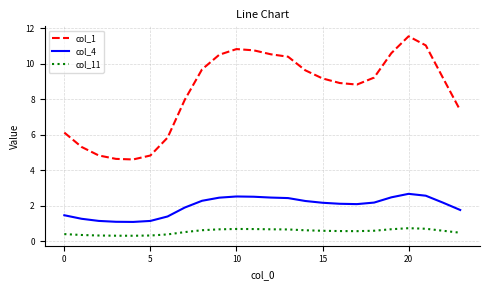

True or false: col_4 and col_11 intersect in this chart.

False